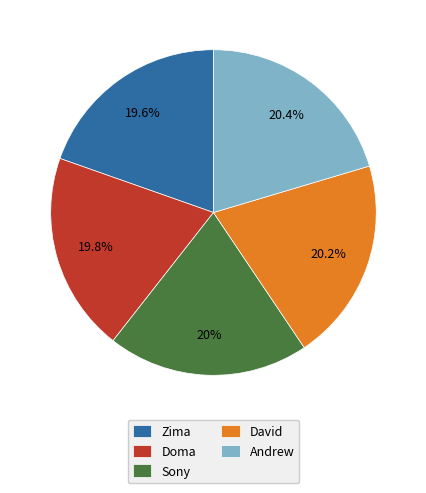

Does David represent more than half of the total?

No